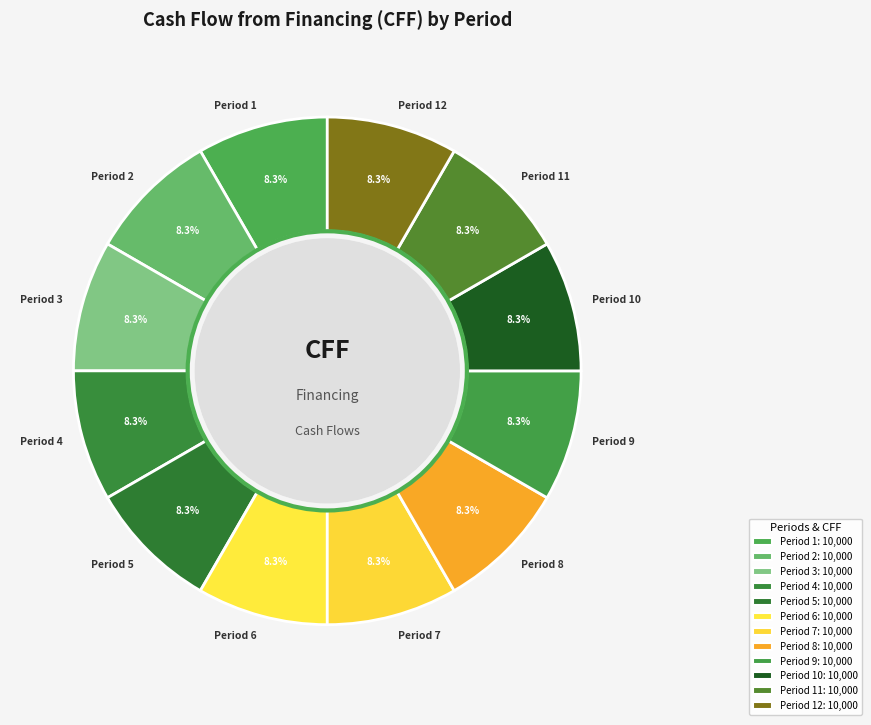

Combined, what portion of the pie is Period 7 and Period 5?

16.7%